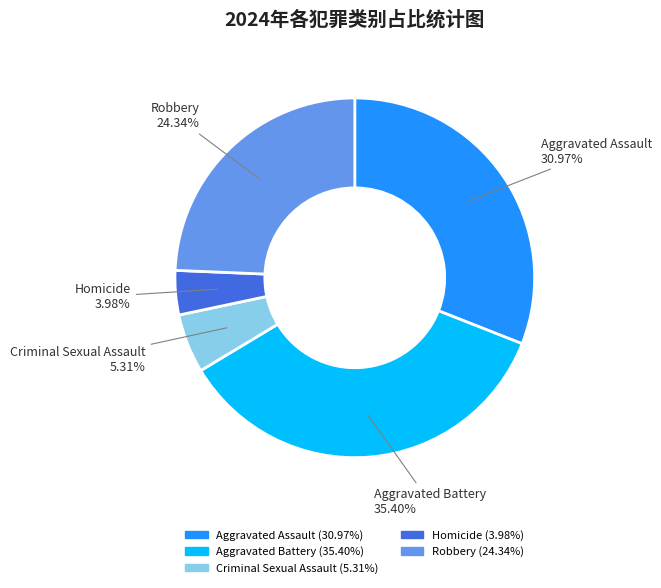

What portion of the pie excludes Homicide?

96.0%